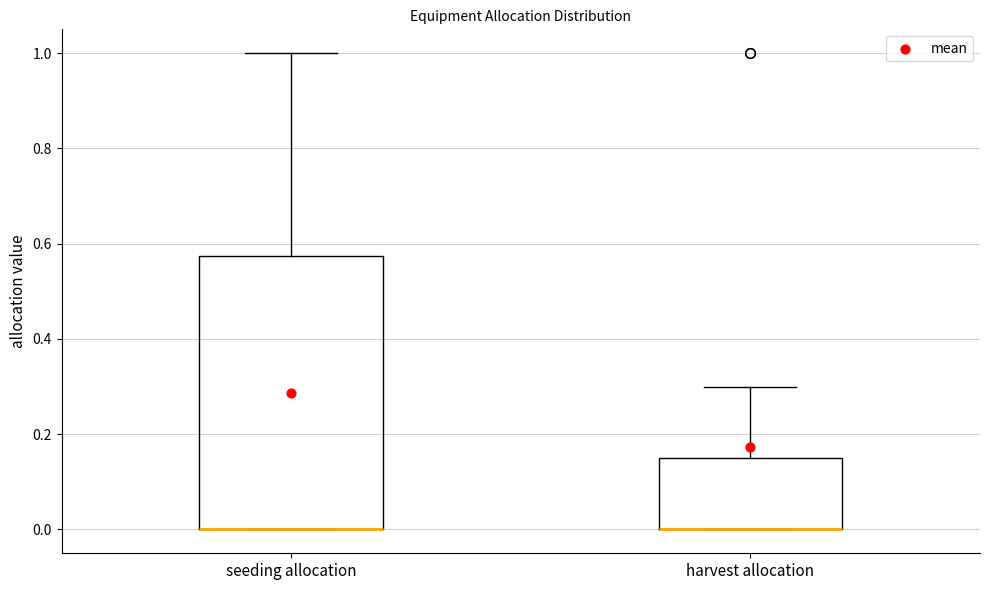

Reading left to right, transcribe this box plot: for each box, give where its median line is, the range the box spans, and where its two whiskers end, as read against the y-axis. The values are not printed on the chart, so give them approximately, as read against the axis.

seeding allocation: median 0.00 (drawn on the box's lower edge), box 0.00 to 0.58, whiskers 0.00 to 1.00
harvest allocation: median 0.00 (drawn on the box's lower edge), box 0.00 to 0.16, whiskers 0.00 to 0.30